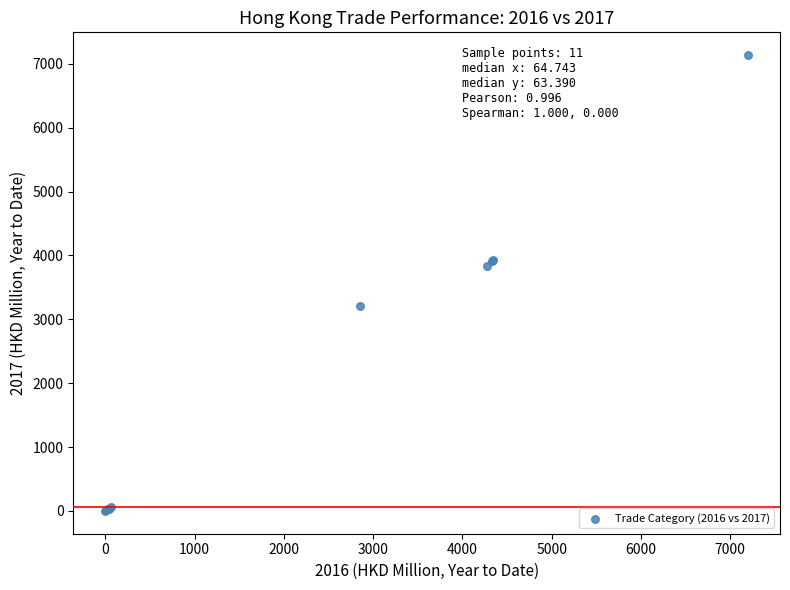

What Y value in the scatter plot is closest to 3567?

3831.2